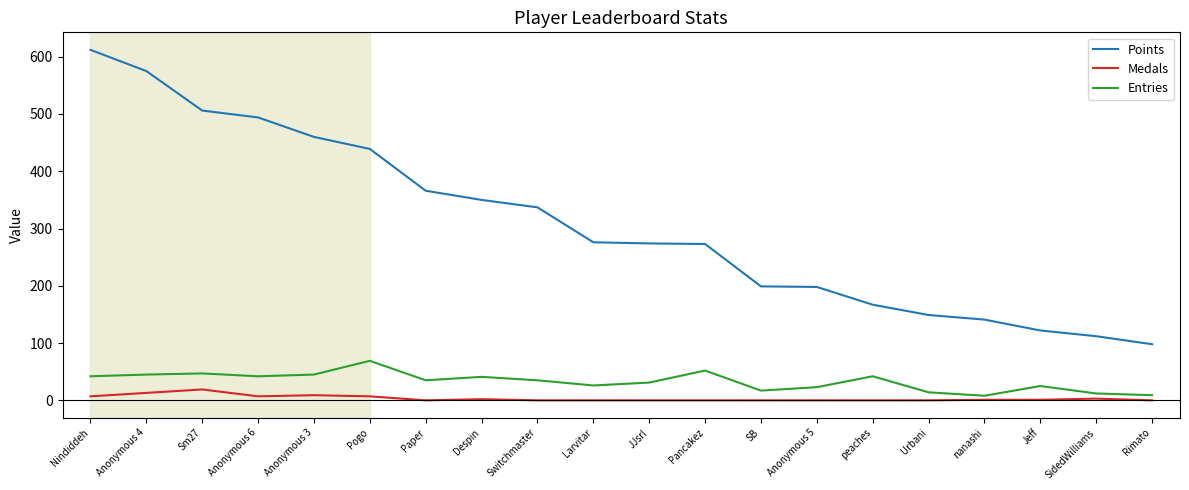

What position from the left is Pancakez?

12